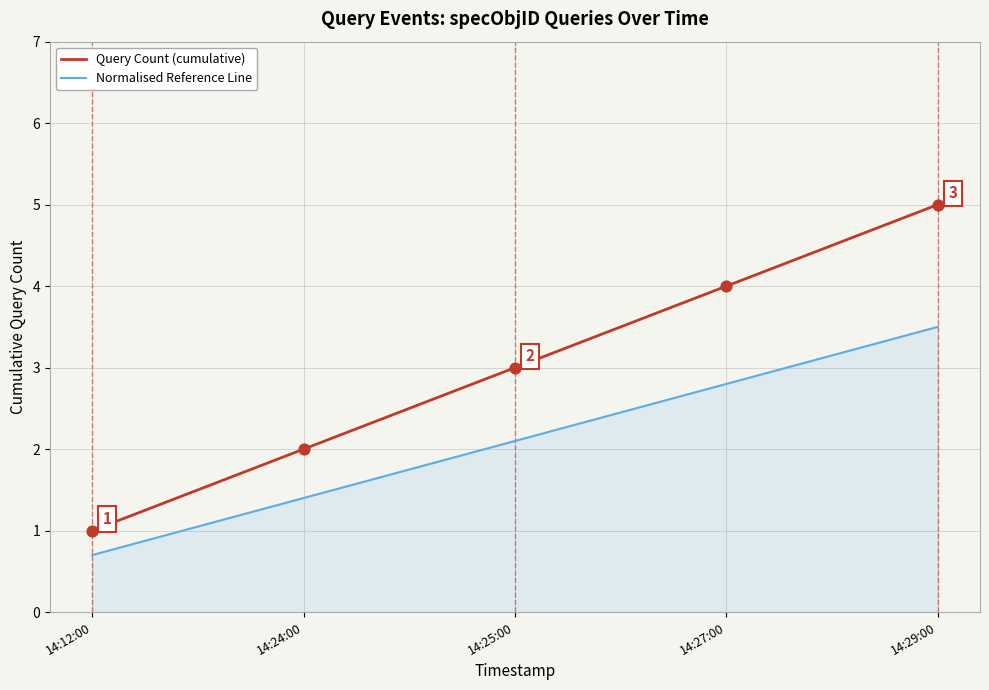

What is the difference between the highest and lowest values at 14:24:00?

0.6